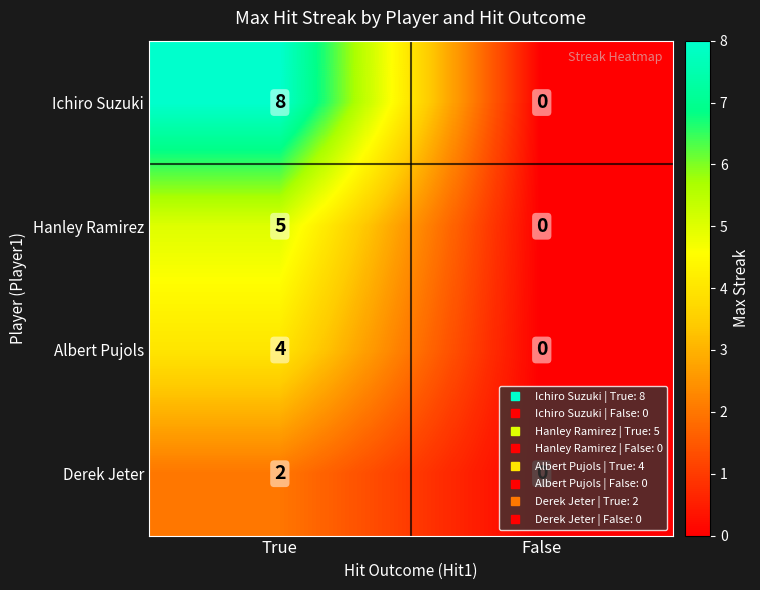

What is the difference between the Hanley Ramirez values at True and False?

5